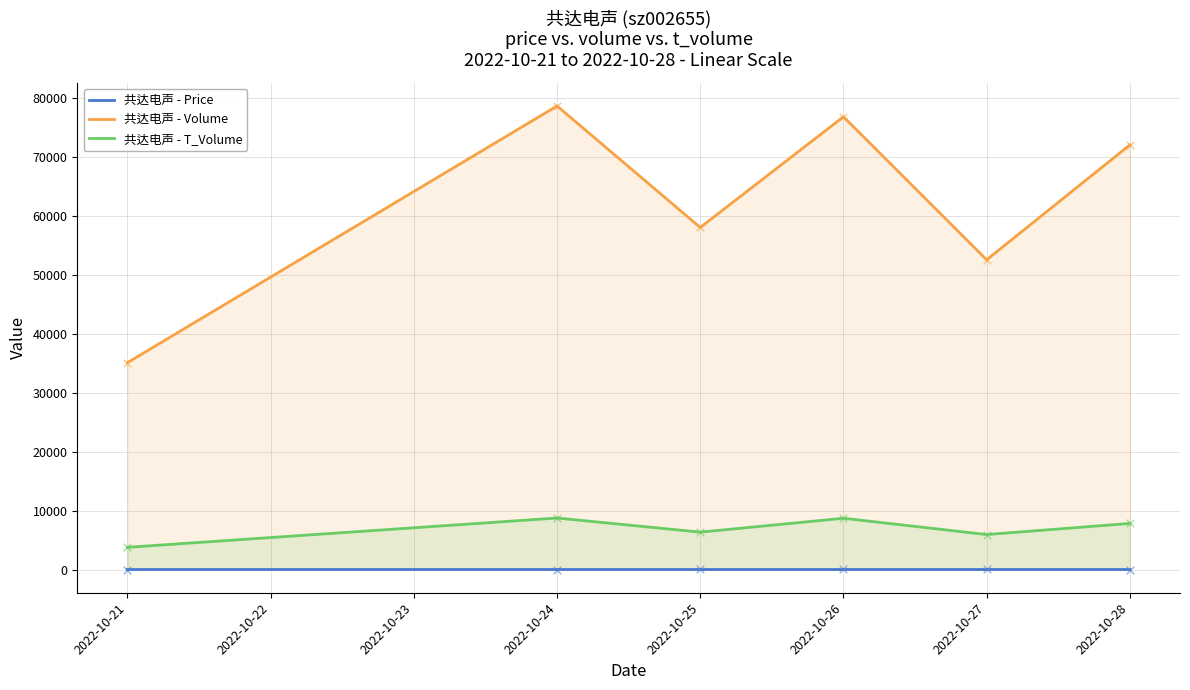

Is the value of 共达电声 - T_Volume at 2022-10-26 greater than the value of 共达电声 - Price at 2022-10-26?

Yes